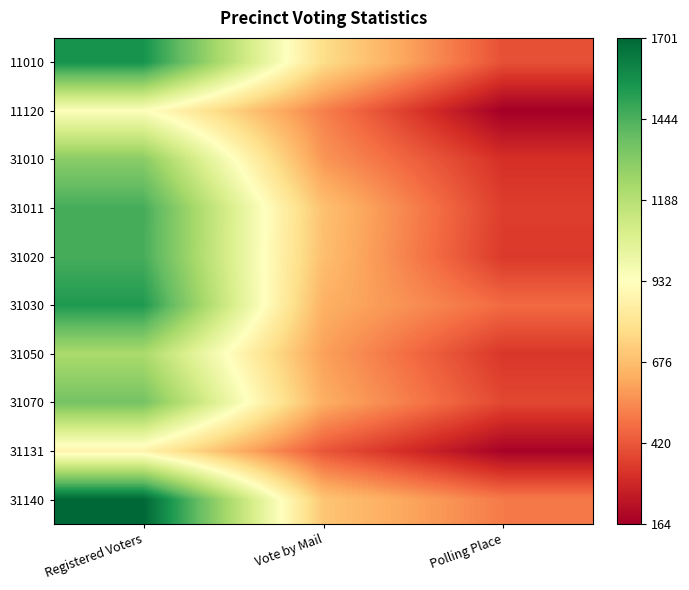

What is the difference between the highest and lowest values at Vote by Mail?

359